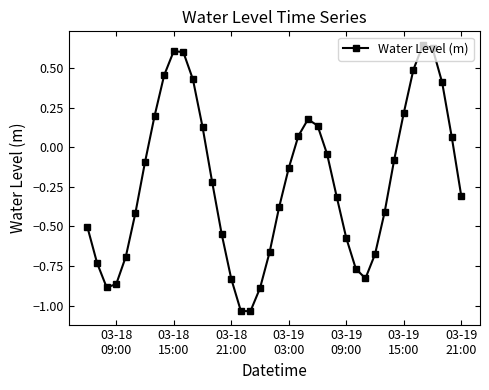

How many interior local peaks (higher than both neighbors) does the data have?

3